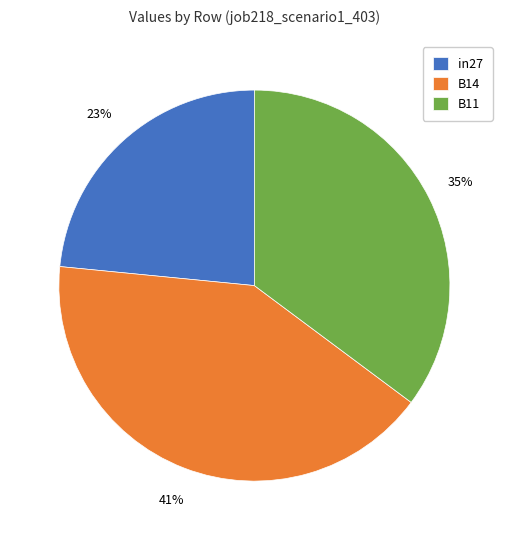

True or false: in27 accounts for 23% of the total.

True